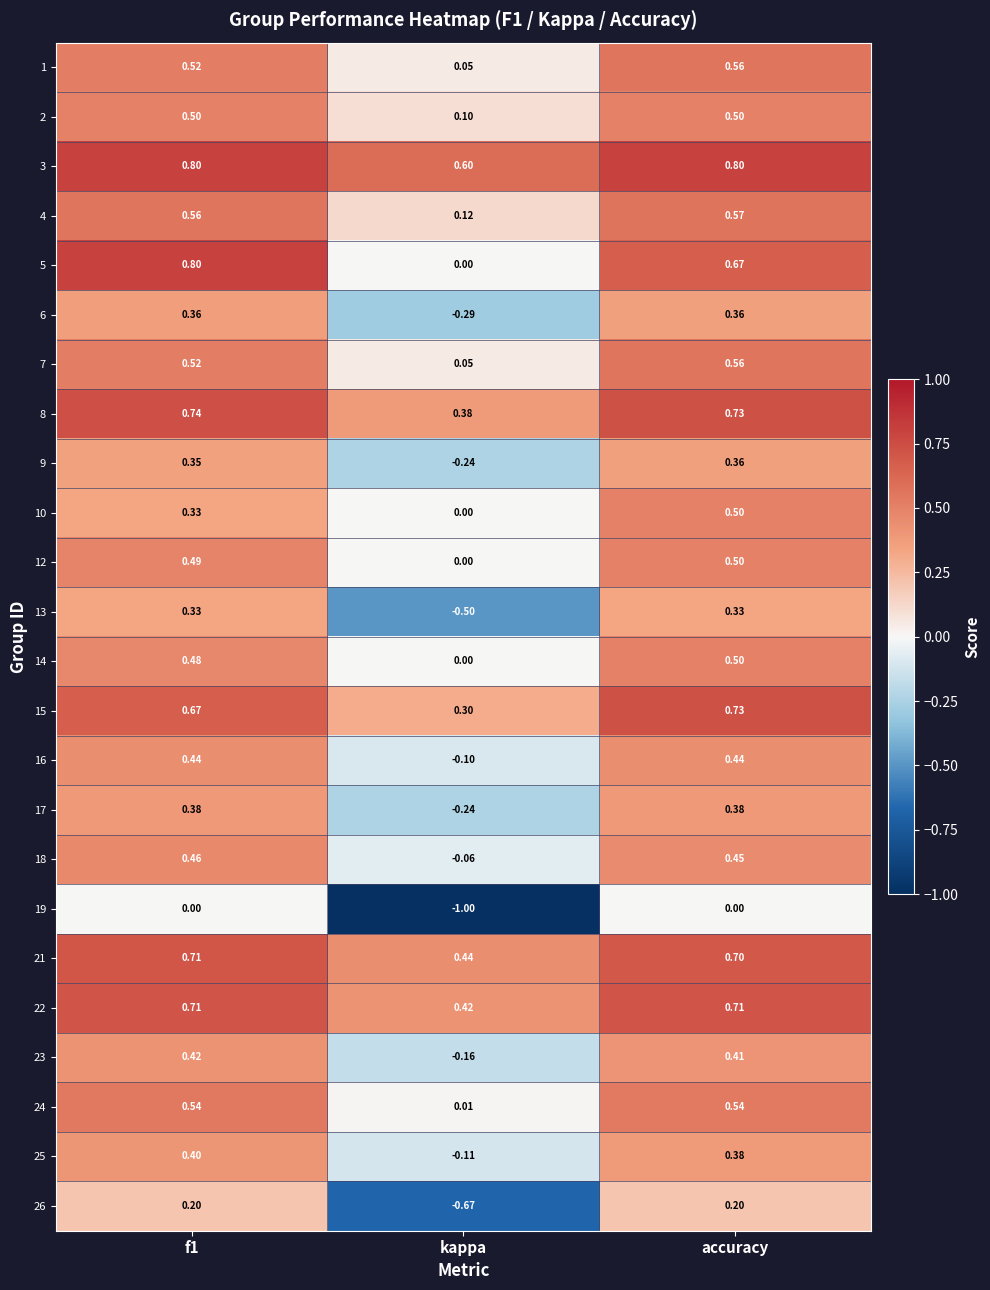

Is the value of 7 at f1 greater than the value of 24 at f1?

No